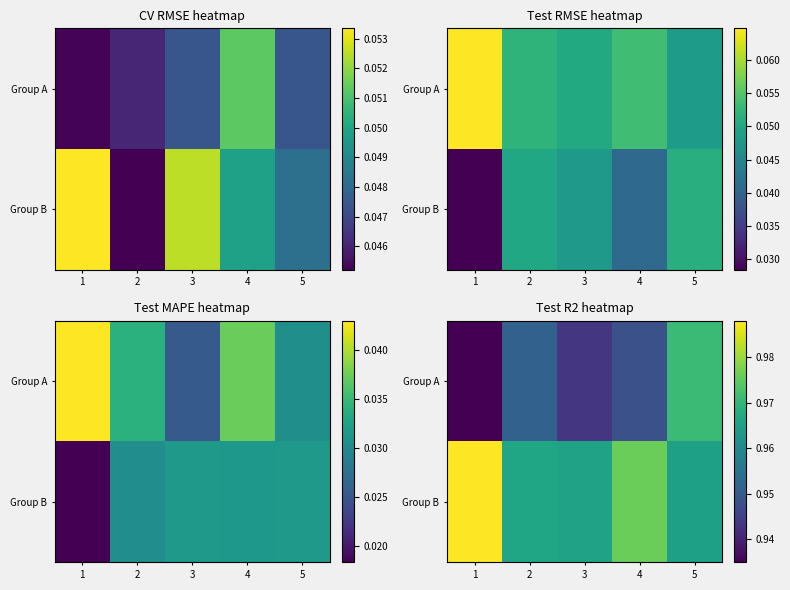

List the series in order of their peak value, highest first.

Group B, Group A